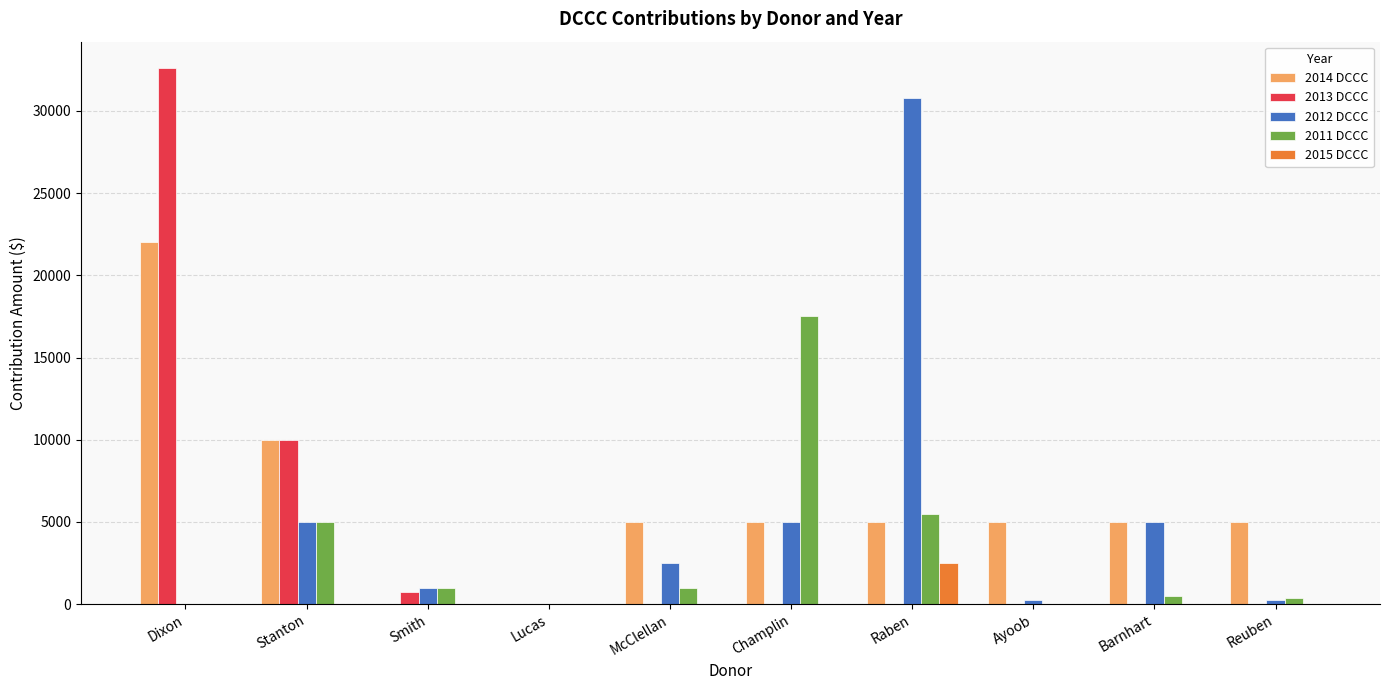

Between Dixon and Reuben, which series saw the biggest shift?

2013 DCCC